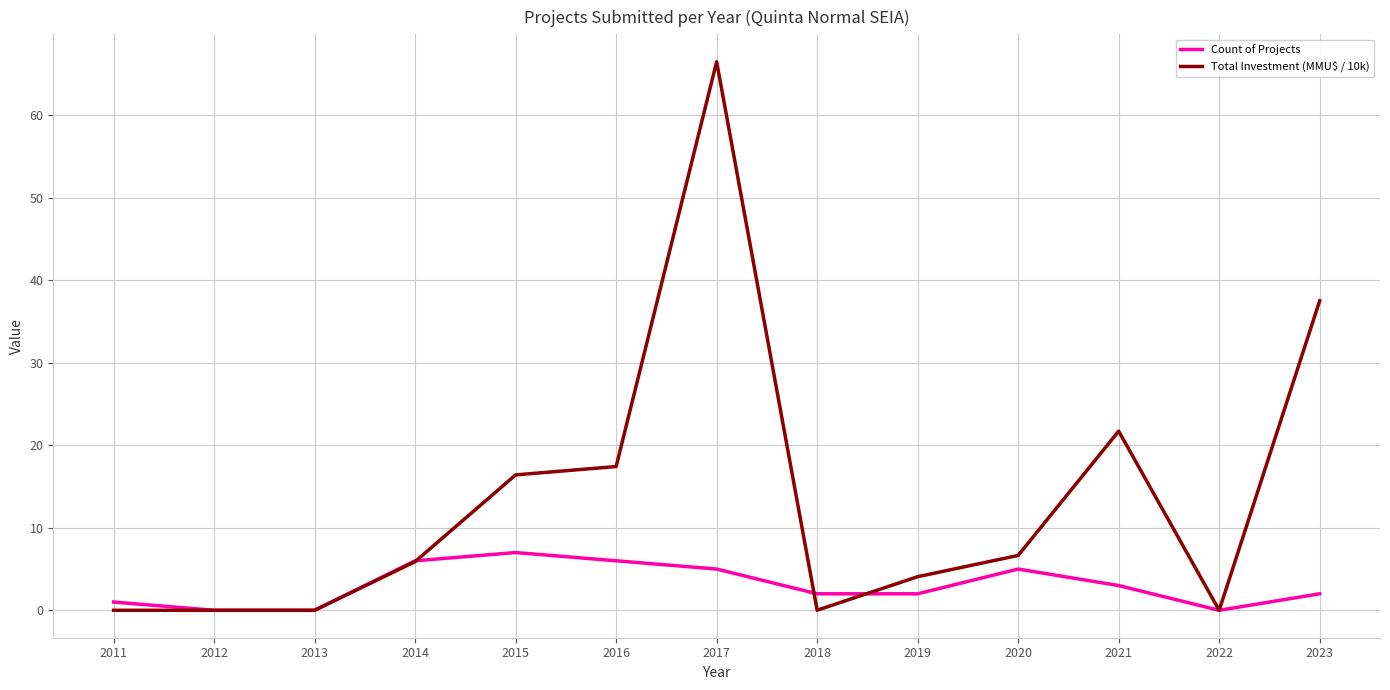

List the series in order of their overall mean, lowest first.

Count of Projects, Total Investment (MMU$ / 10k)